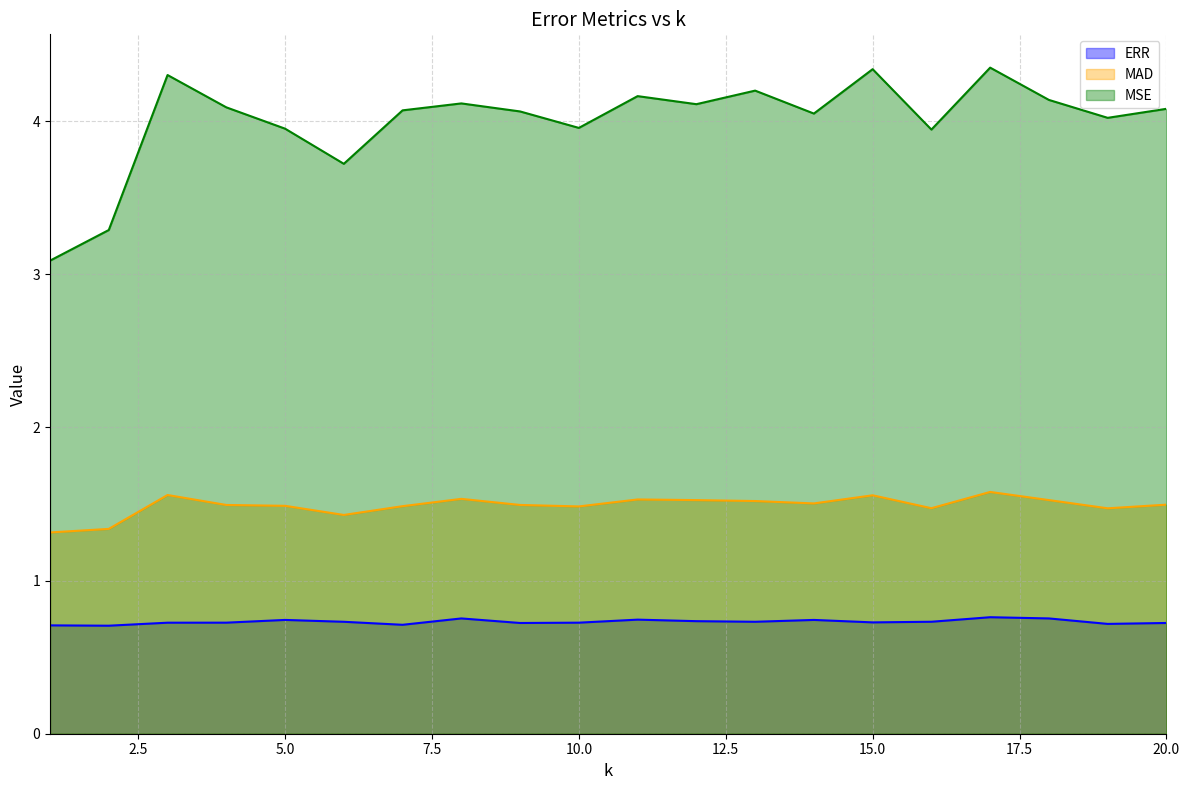

What is the total value across all series at 1?

5.1